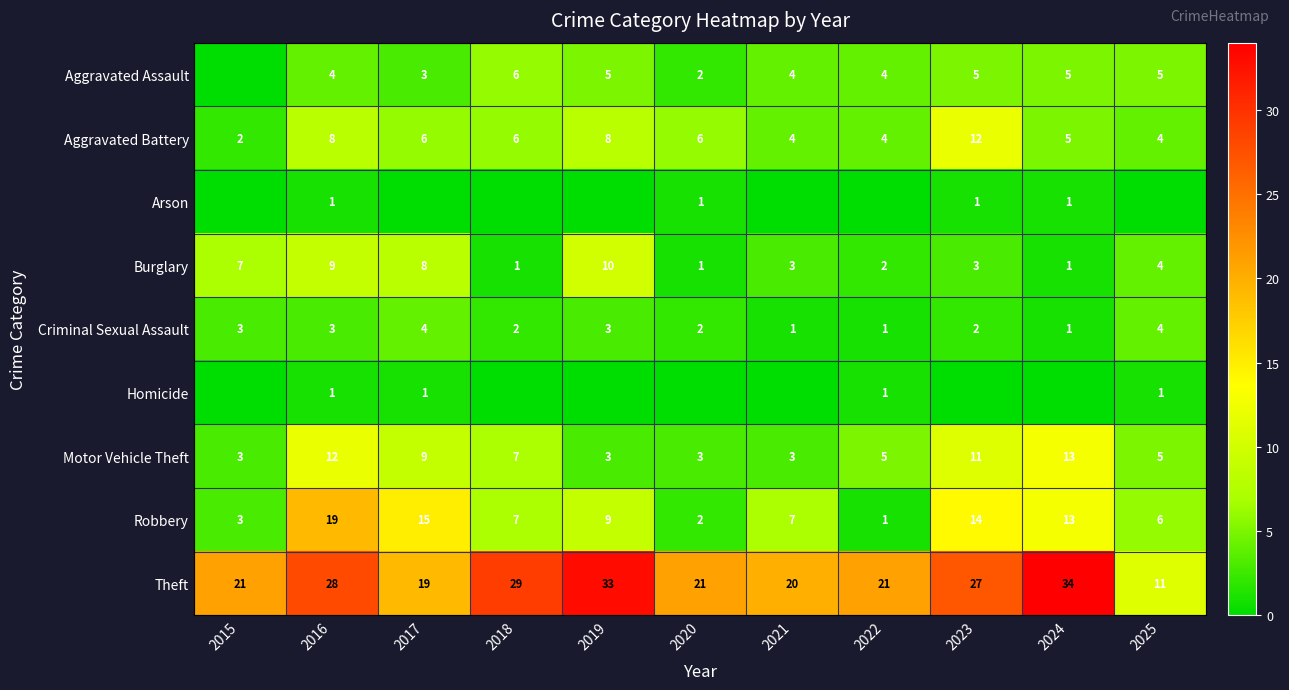

Between 2017 and 2018, which is larger?

2018